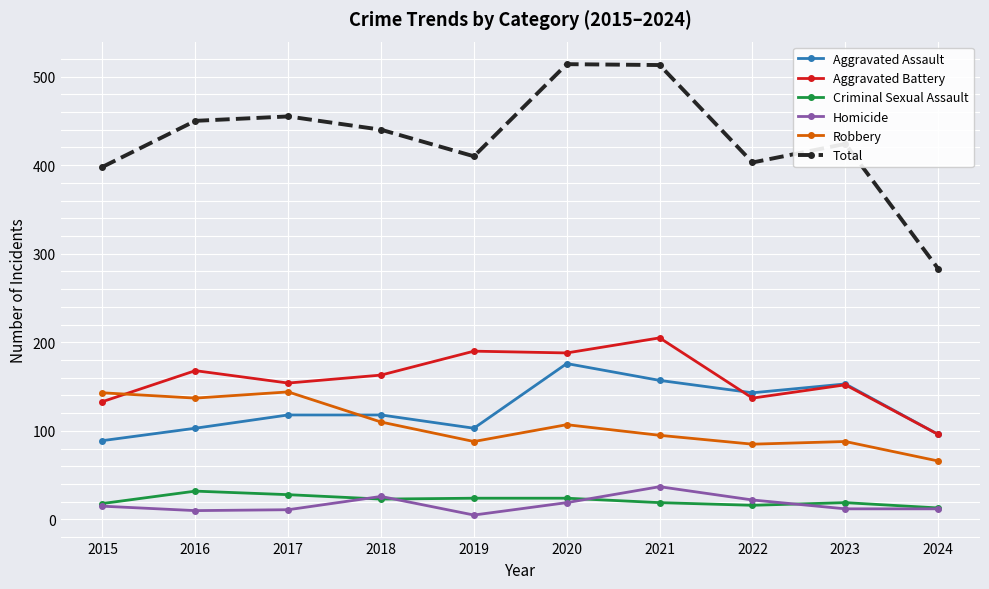

What is the average value of the Criminal Sexual Assault series?

22